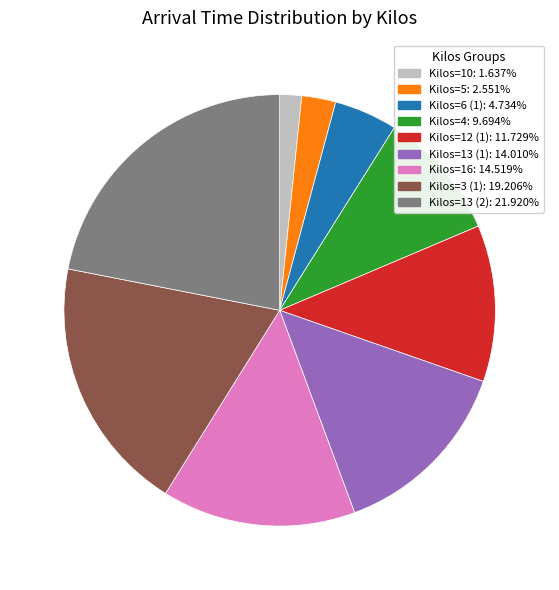

Which has a higher value, Kilos=3 (1) or Kilos=6 (1)?

Kilos=3 (1)